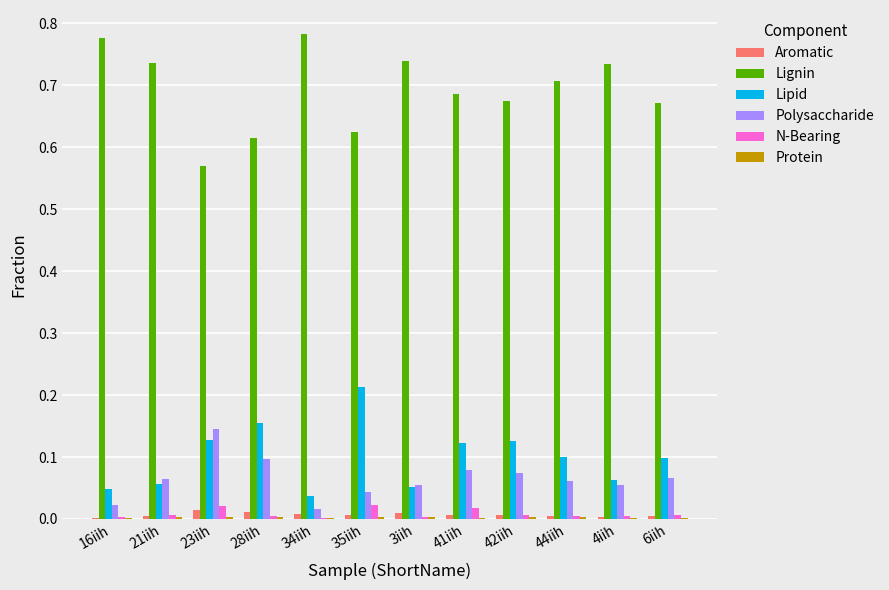

Which series has the largest total across all categories?

Lignin